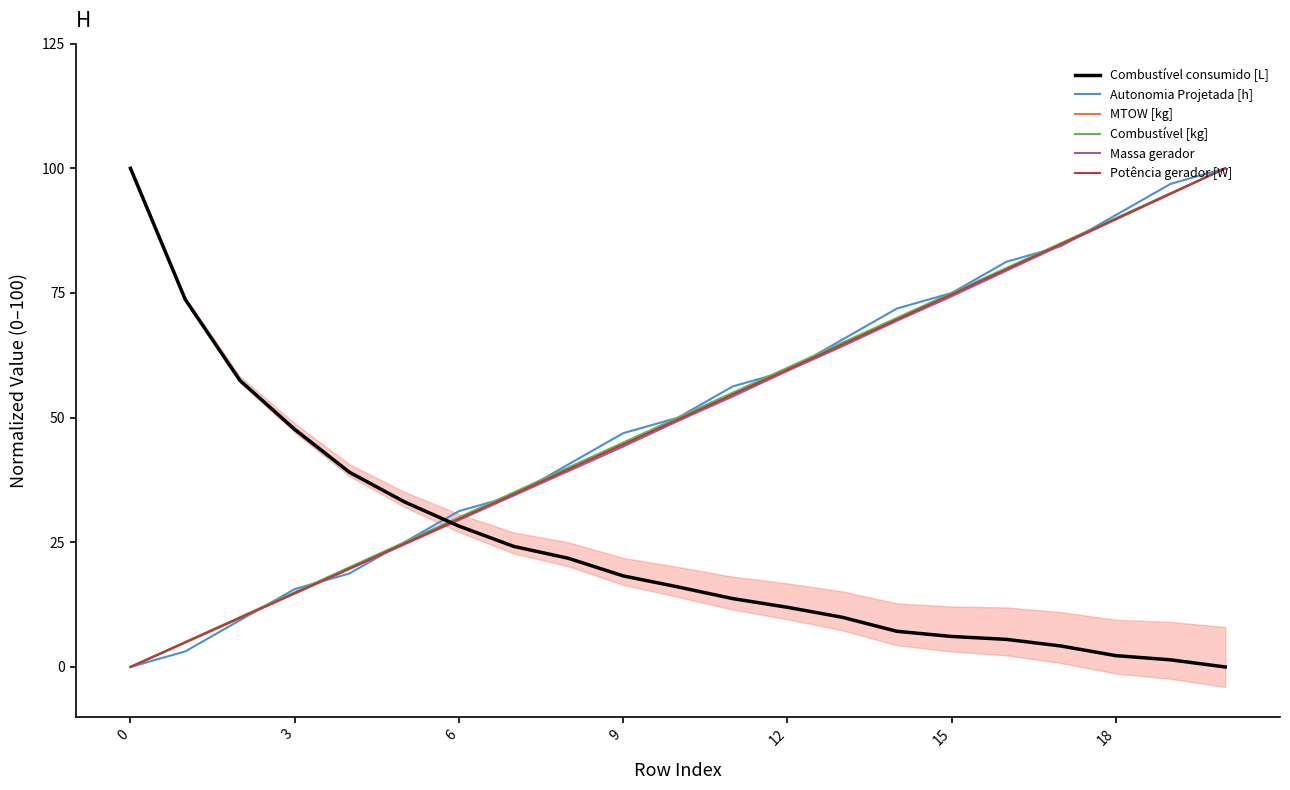

What is the highest value of the MTOW [kg] series?

100.0